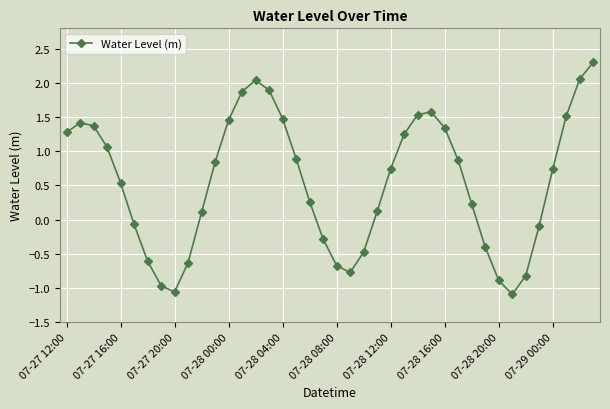

What is the value of the 8th point from the left?

-1.0